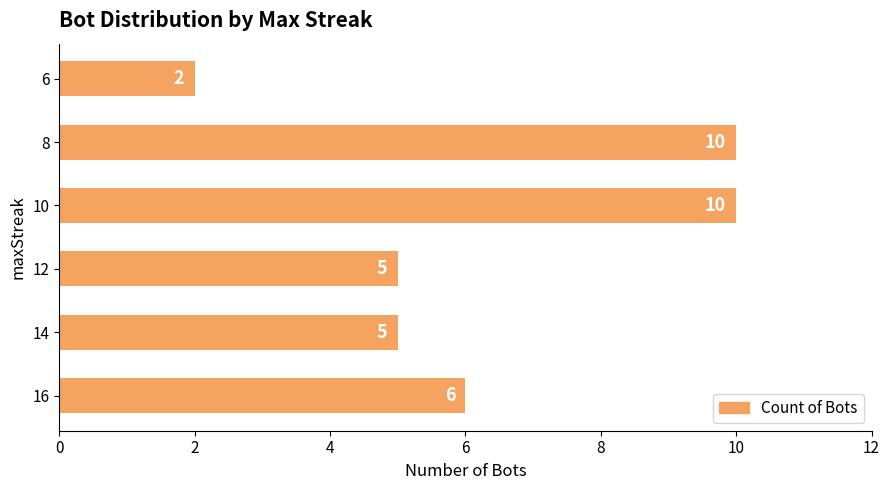

How many bars are there in total?

6